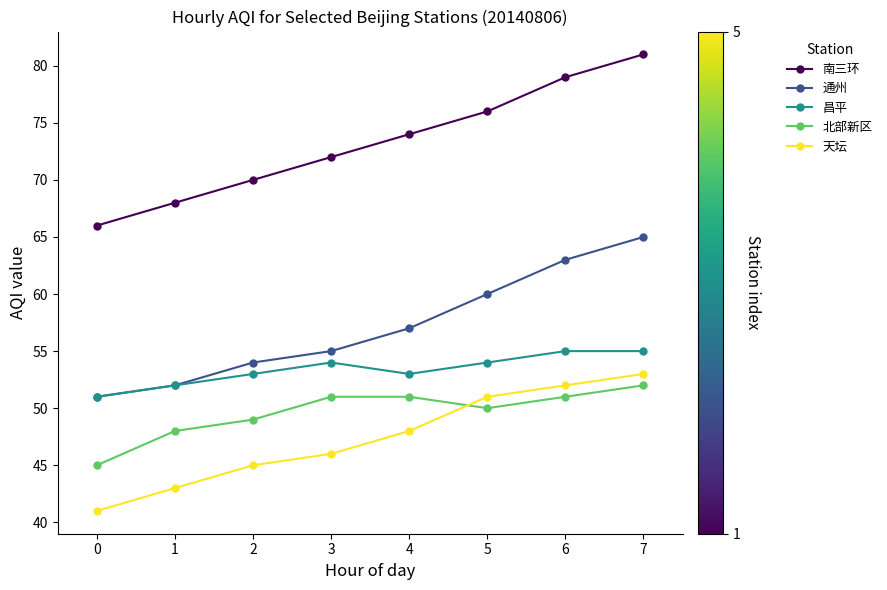

Is it true that 南三环 equals 81 at 7?

True